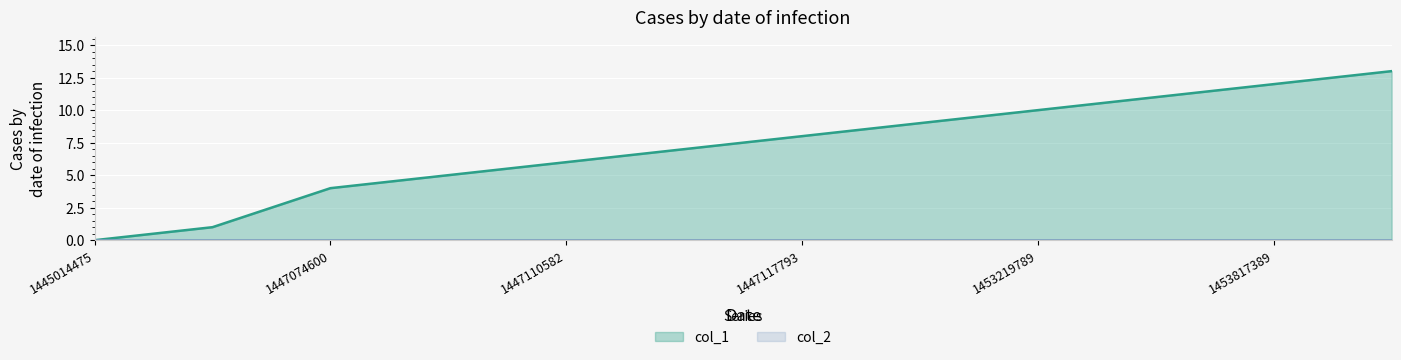

Between 1453482619 and 1447114166, which is larger?

1453482619